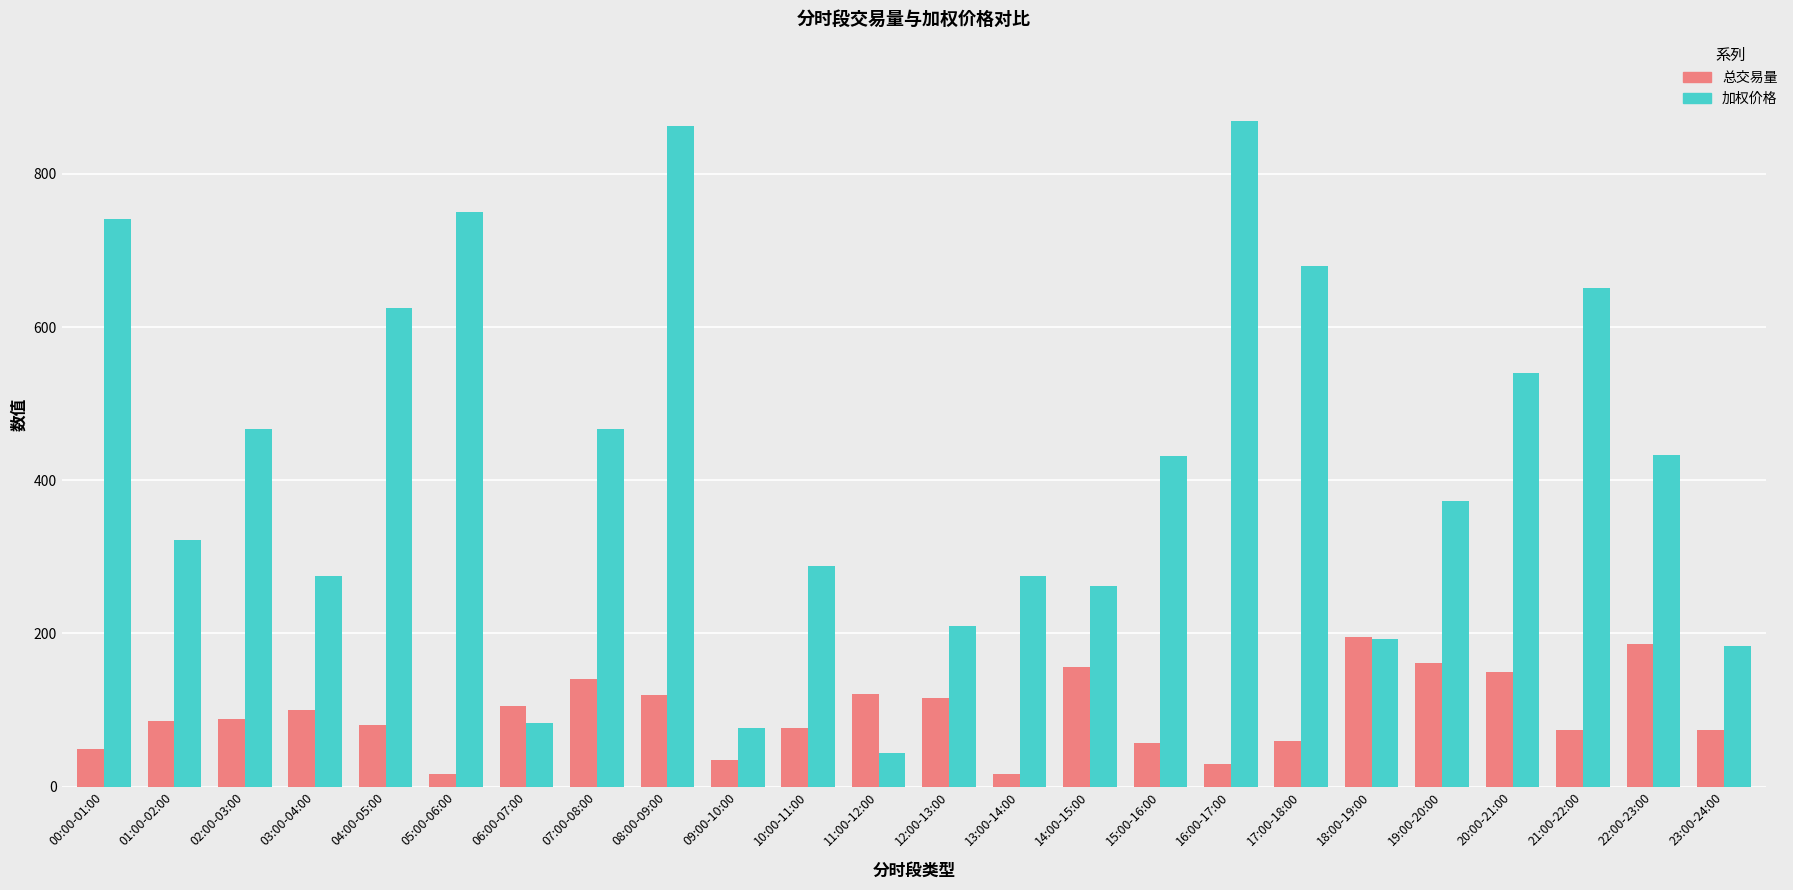

At which label does 加权价格 reach its minimum?

11:00-12:00